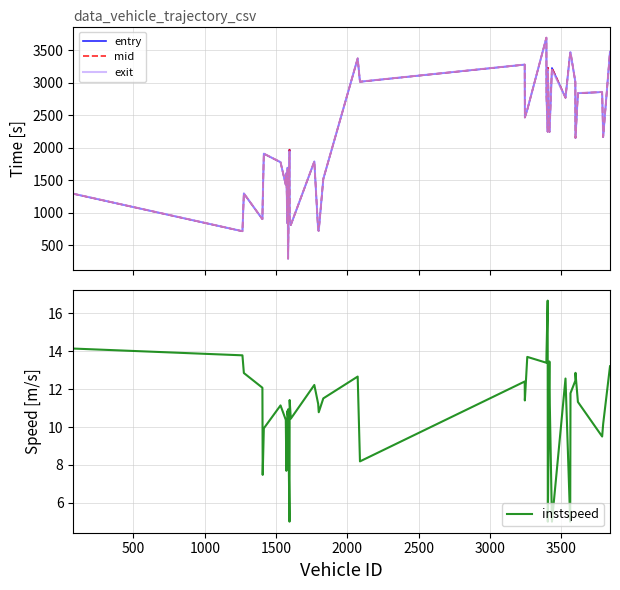

Rank the series by their maximum value, from highest to lowest.

exit, mid, entry, instspeed